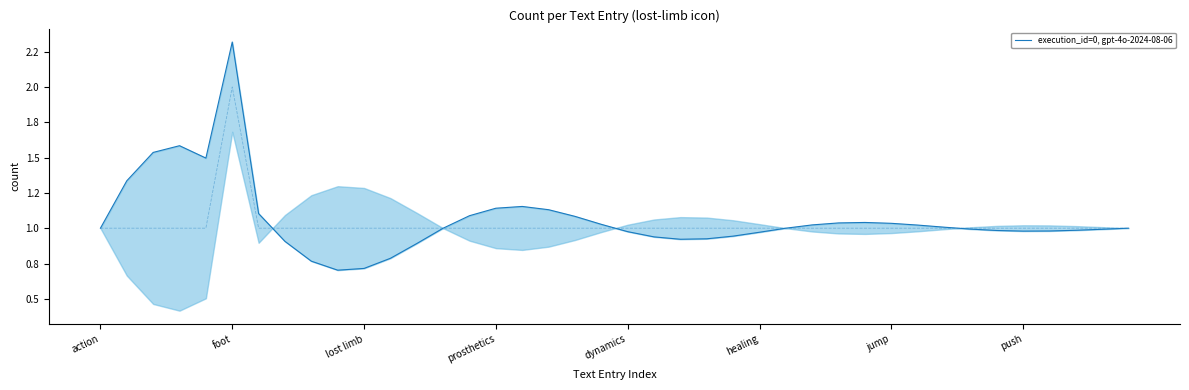

What is the maximum value shown in the chart?

2.3